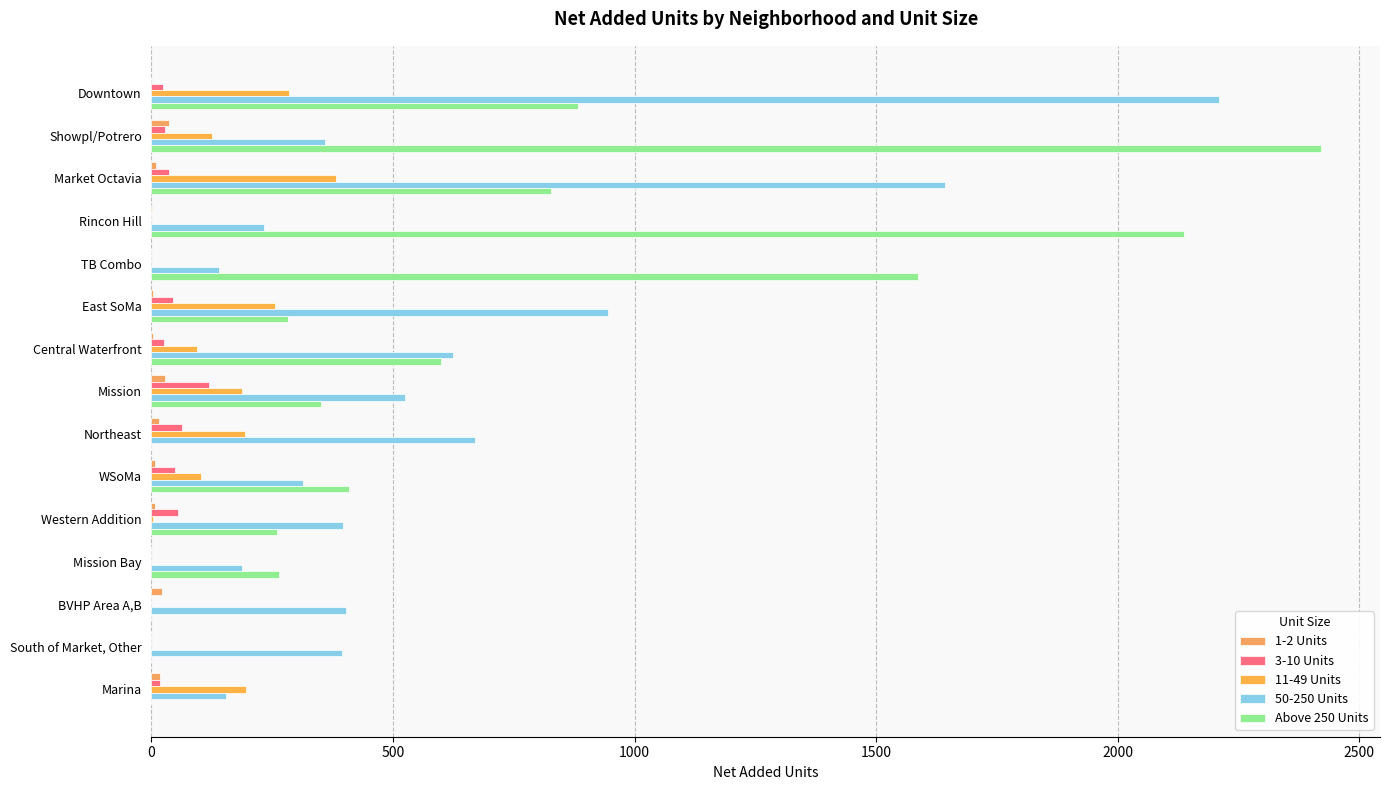

Count the number of data series in this chart.

5